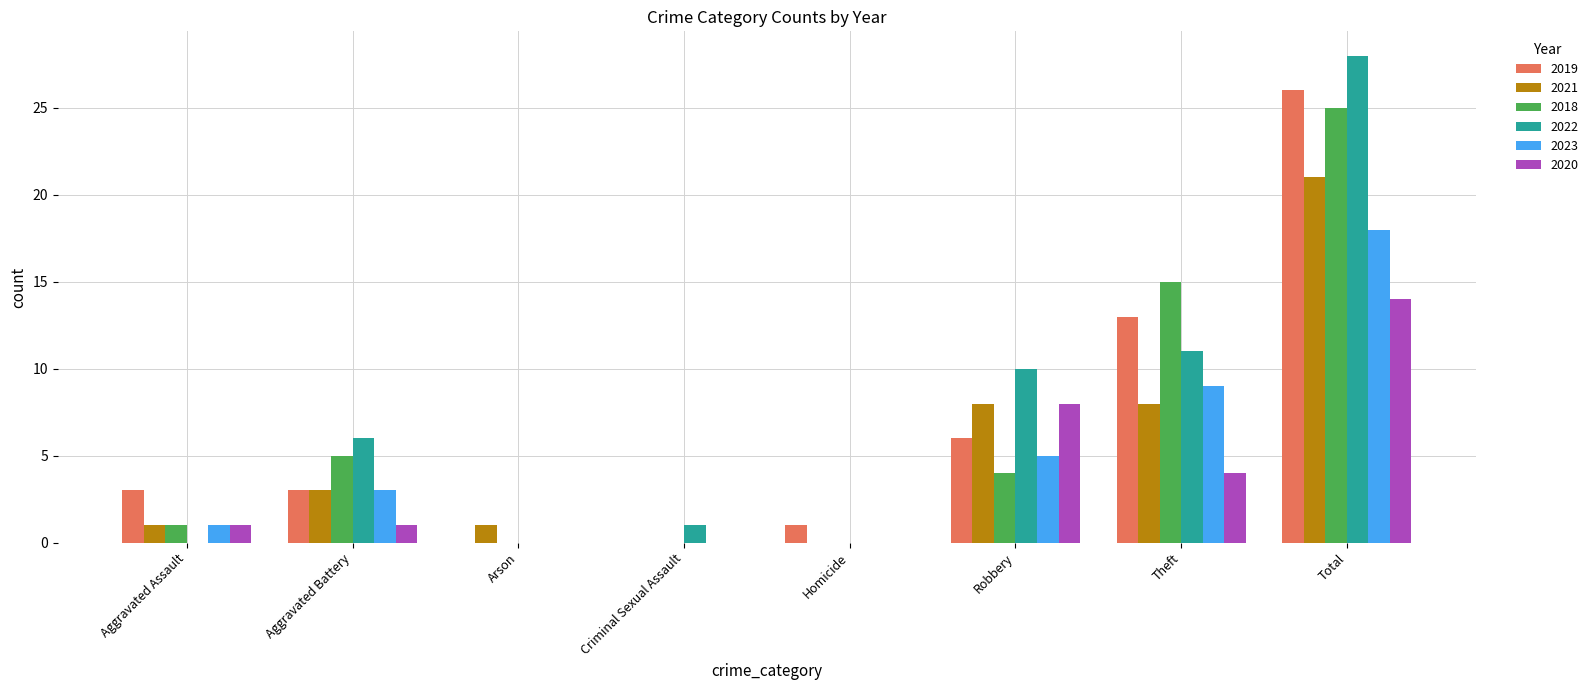

What value does the 2018 series have at Robbery?

4